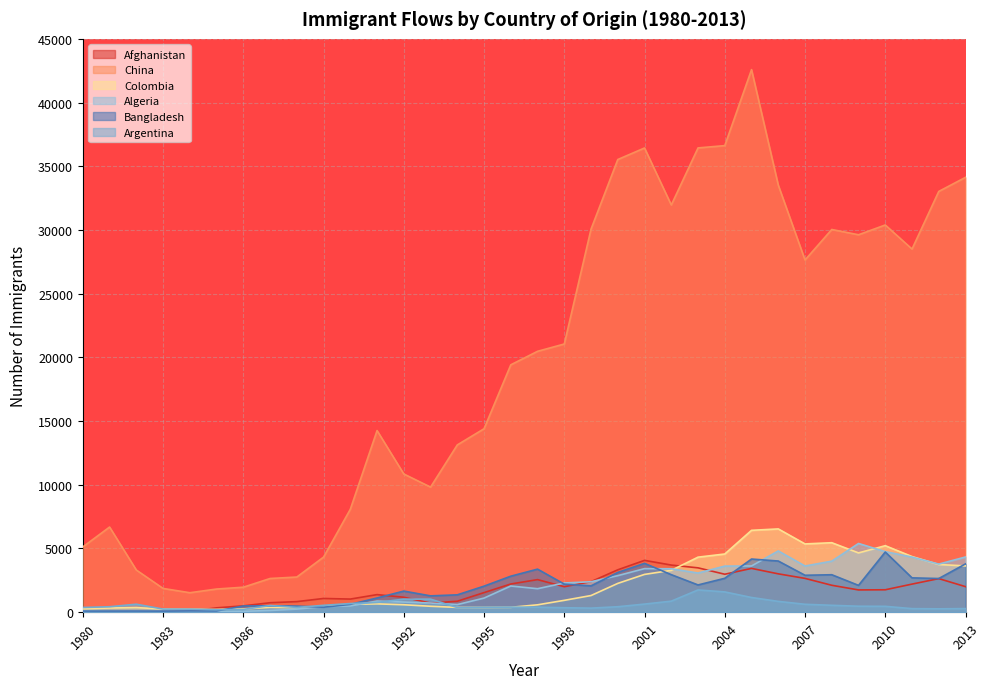

Is the value of Bangladesh at 1988 greater than the value of Afghanistan at 2002?

No